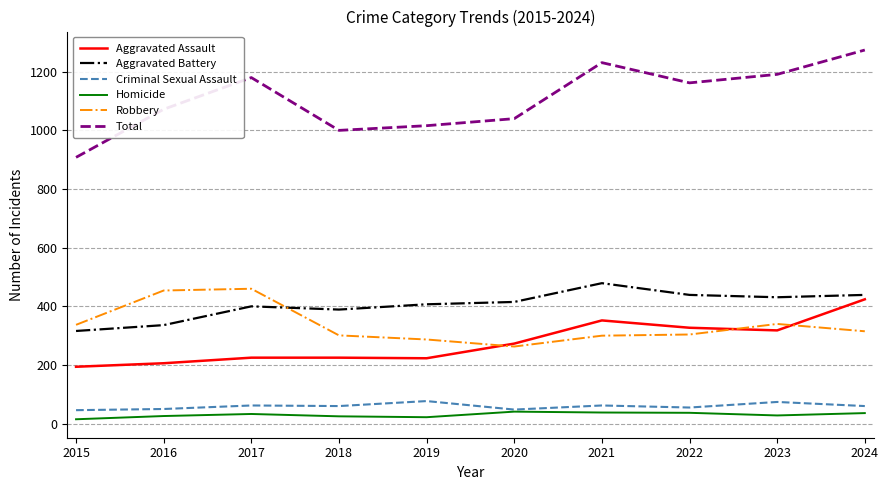

What is the difference between the maximum and minimum values in the Aggravated Battery series?

163